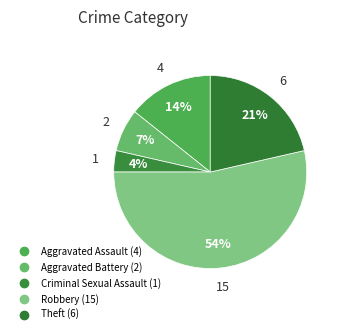

Is there any slice that represents more than half of the pie?

Yes